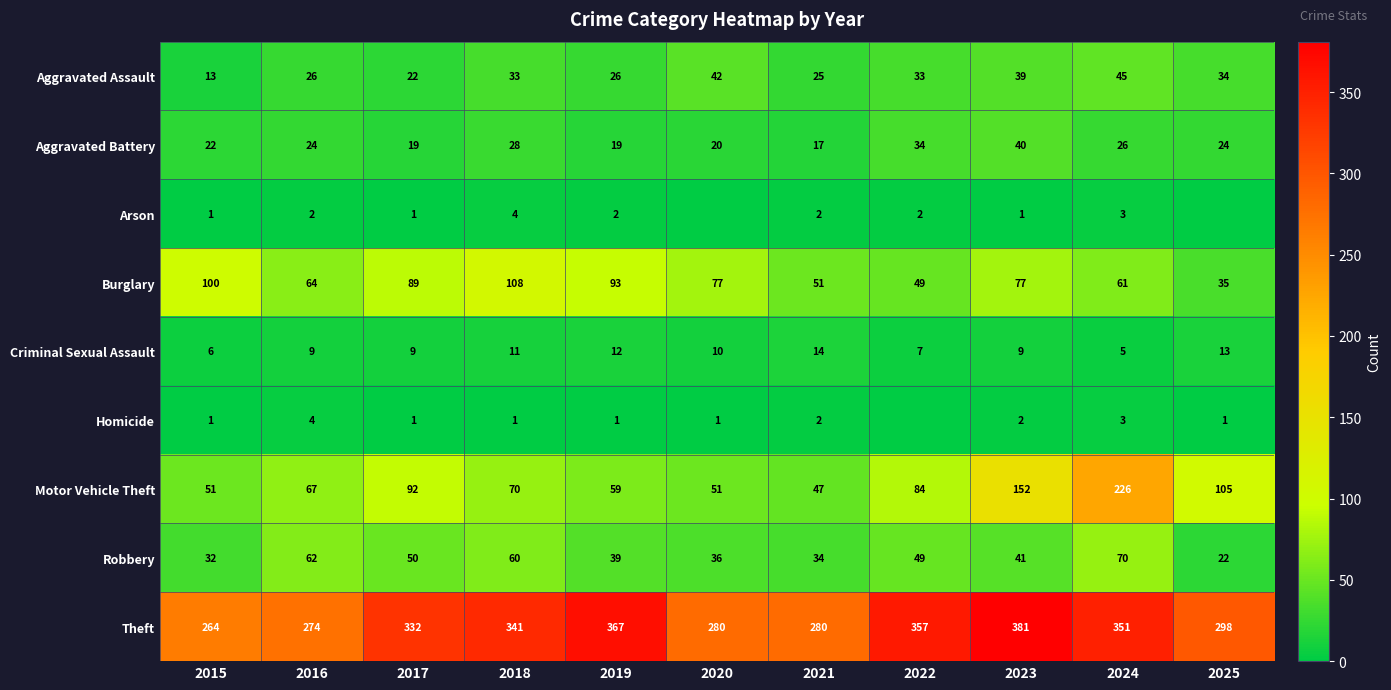

Which has a higher value, 2015 or 2017?

2017